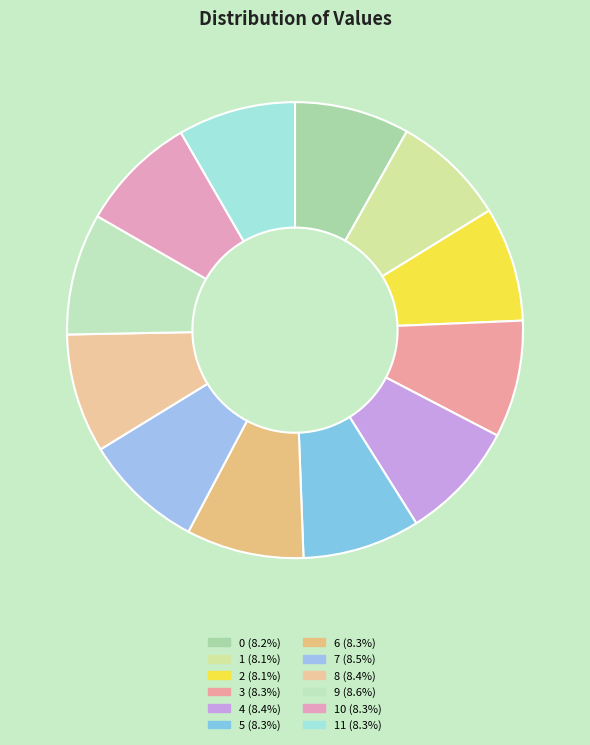

Count the number of slices in the pie.

12